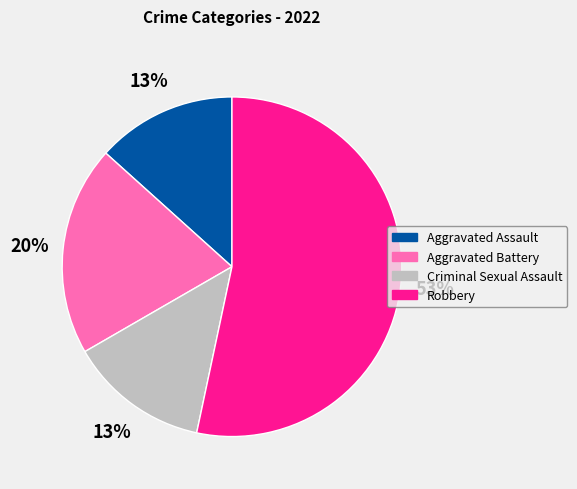

How many slices are in this pie chart?

4